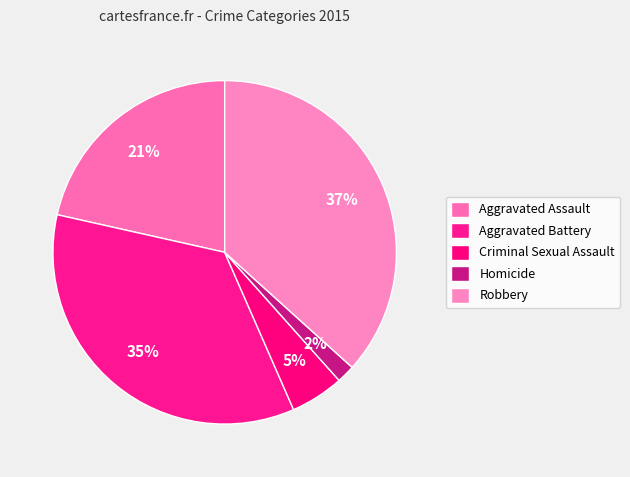

Which has a higher value, Aggravated Battery or Criminal Sexual Assault?

Aggravated Battery